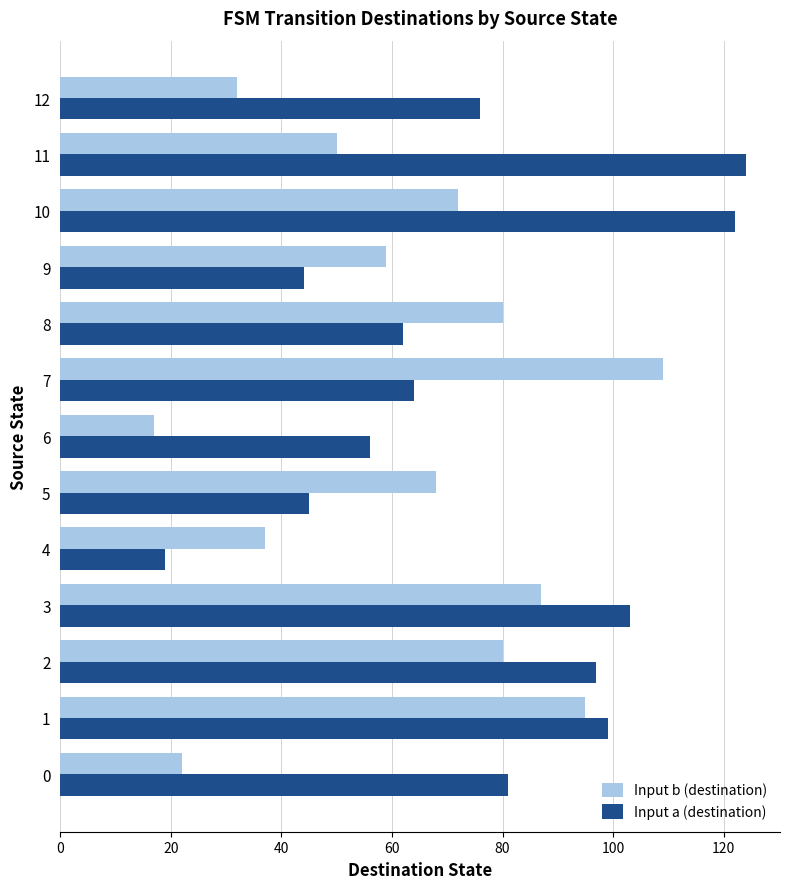

At 0, list the series in order from smallest to largest.

Input b (destination), Input a (destination)